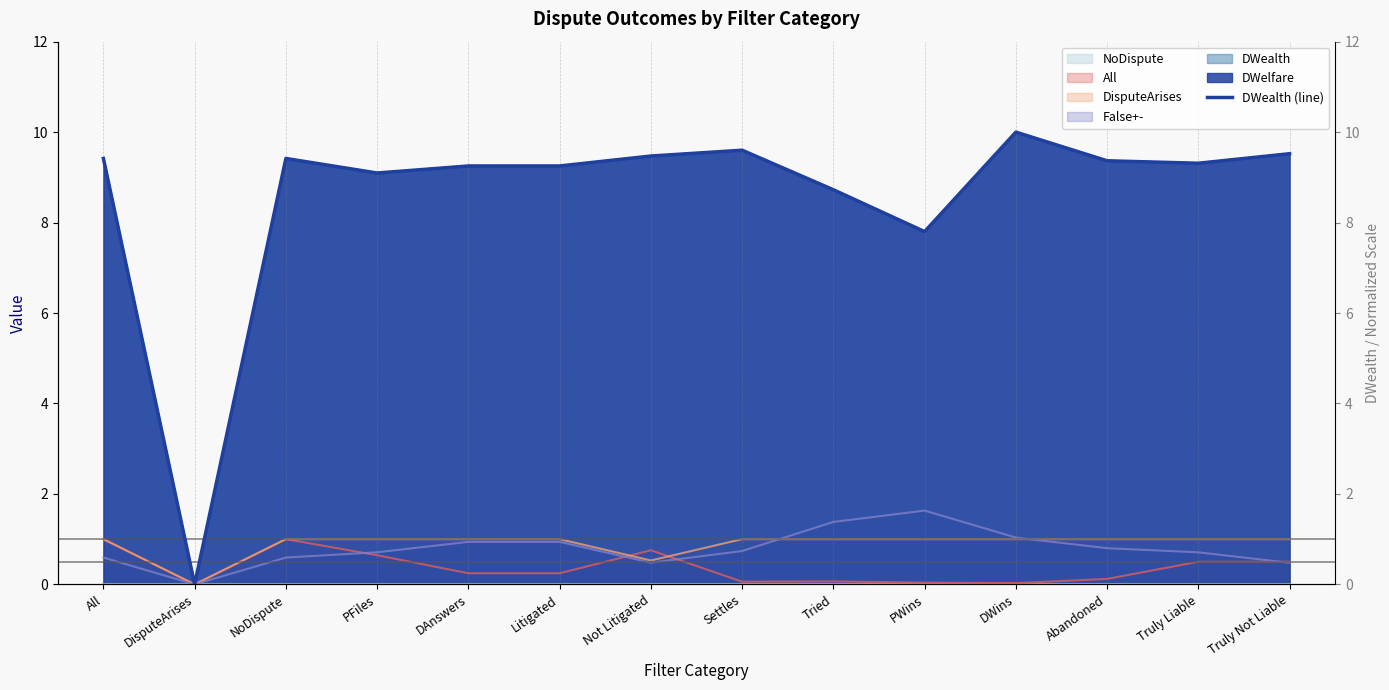

The chart shows a value of 9.5 at Truly Not Liable. True or false?

True